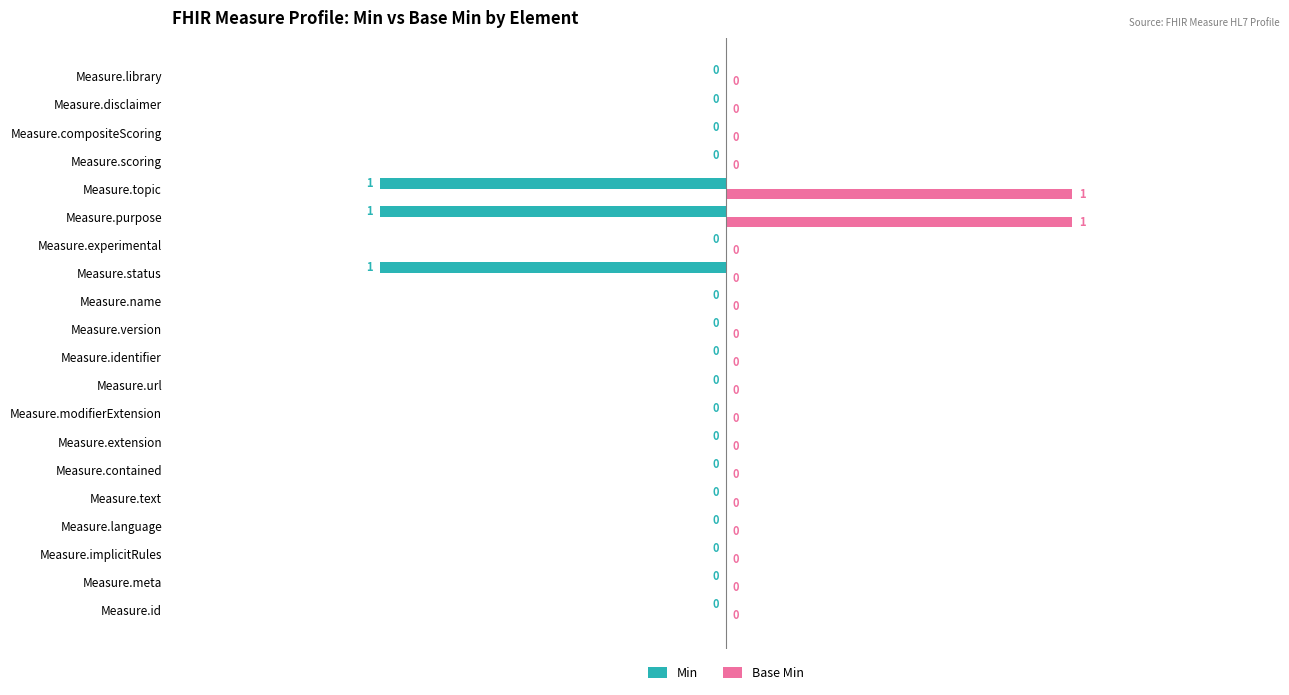

Which series has the largest total across all categories?

Base Min